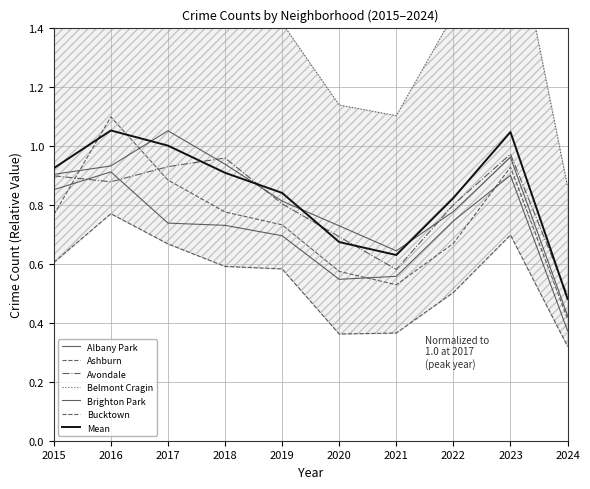

What is the difference between the Albany Park values at 2015 and 2017?

0.1